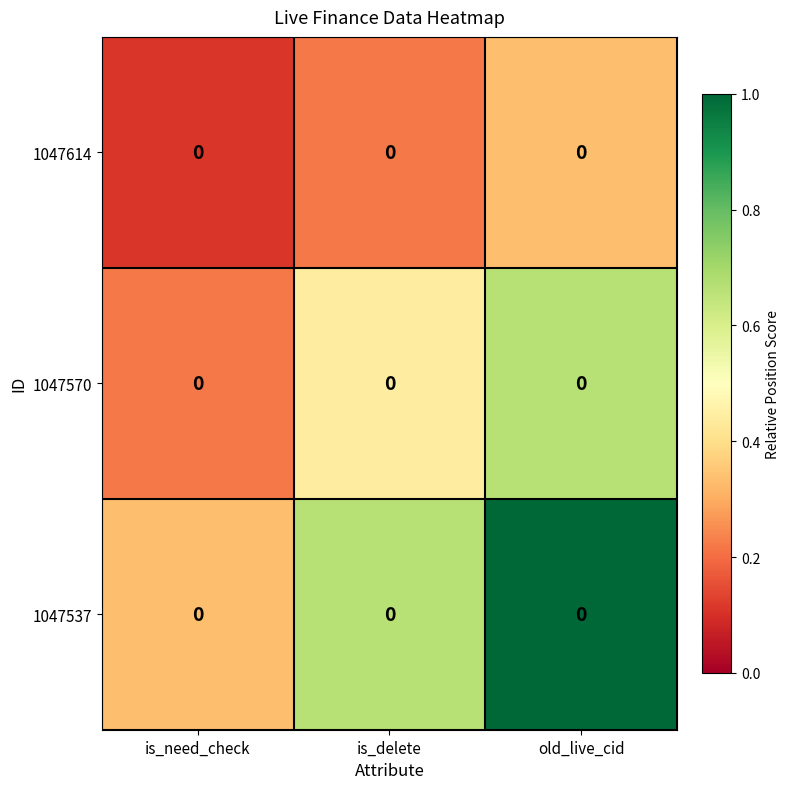

At which category is the sum across all series the highest?

old_live_cid